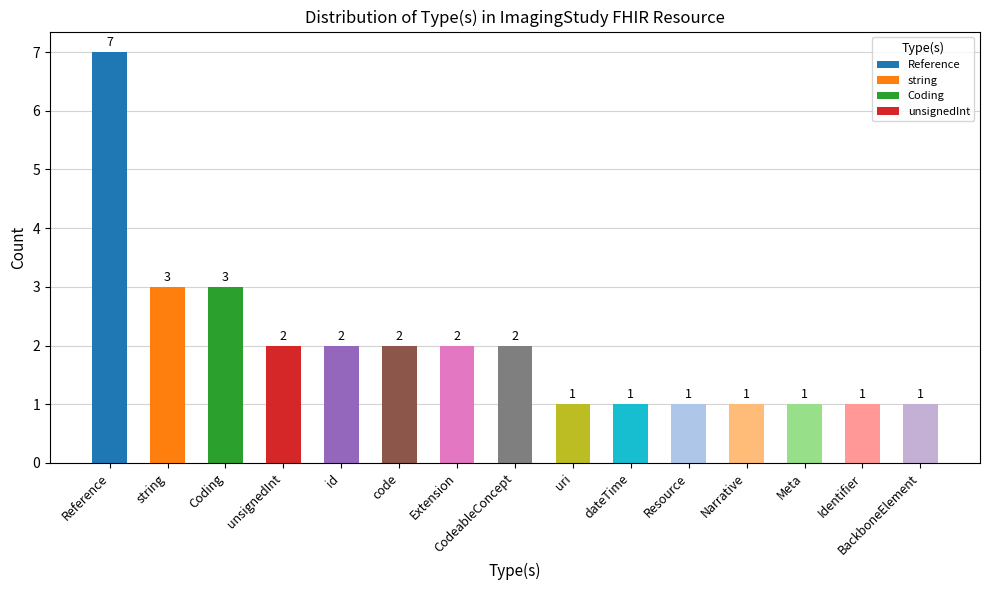

What is the label of the 3rd bar from the right?

Meta